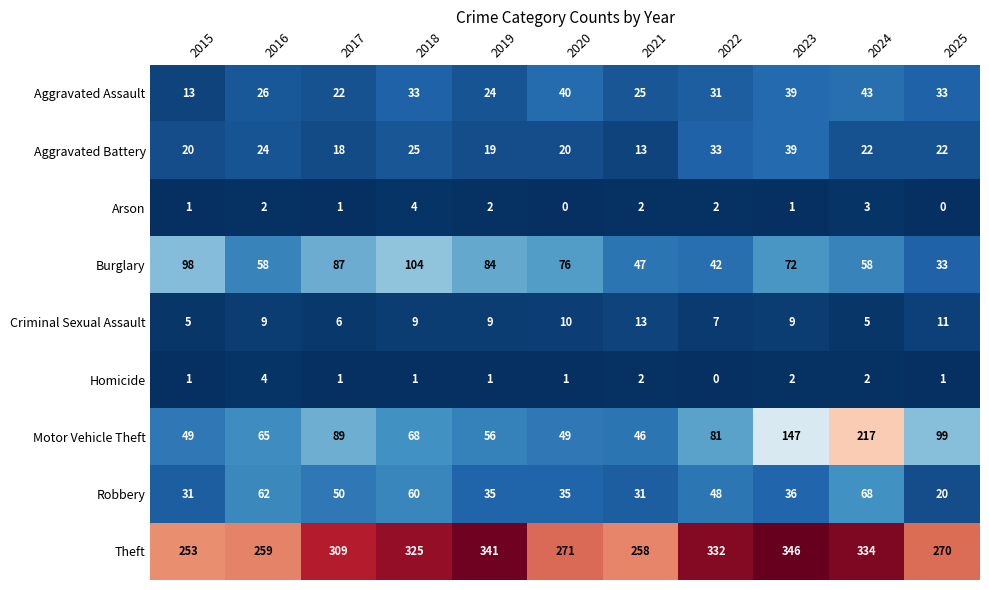

At 2018, list the series in order from smallest to largest.

Homicide, Arson, Criminal Sexual Assault, Aggravated Battery, Aggravated Assault, Robbery, Motor Vehicle Theft, Burglary, Theft